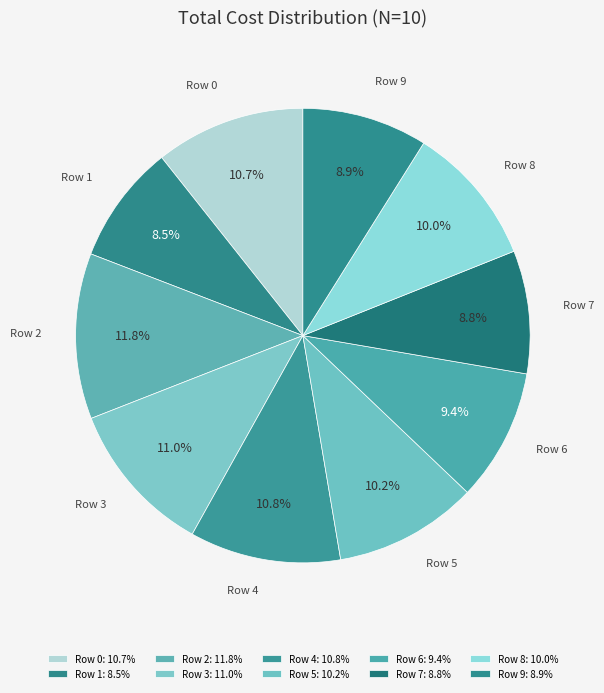

What is the ratio of the value at Row 7 to the value at Row 4?

0.8